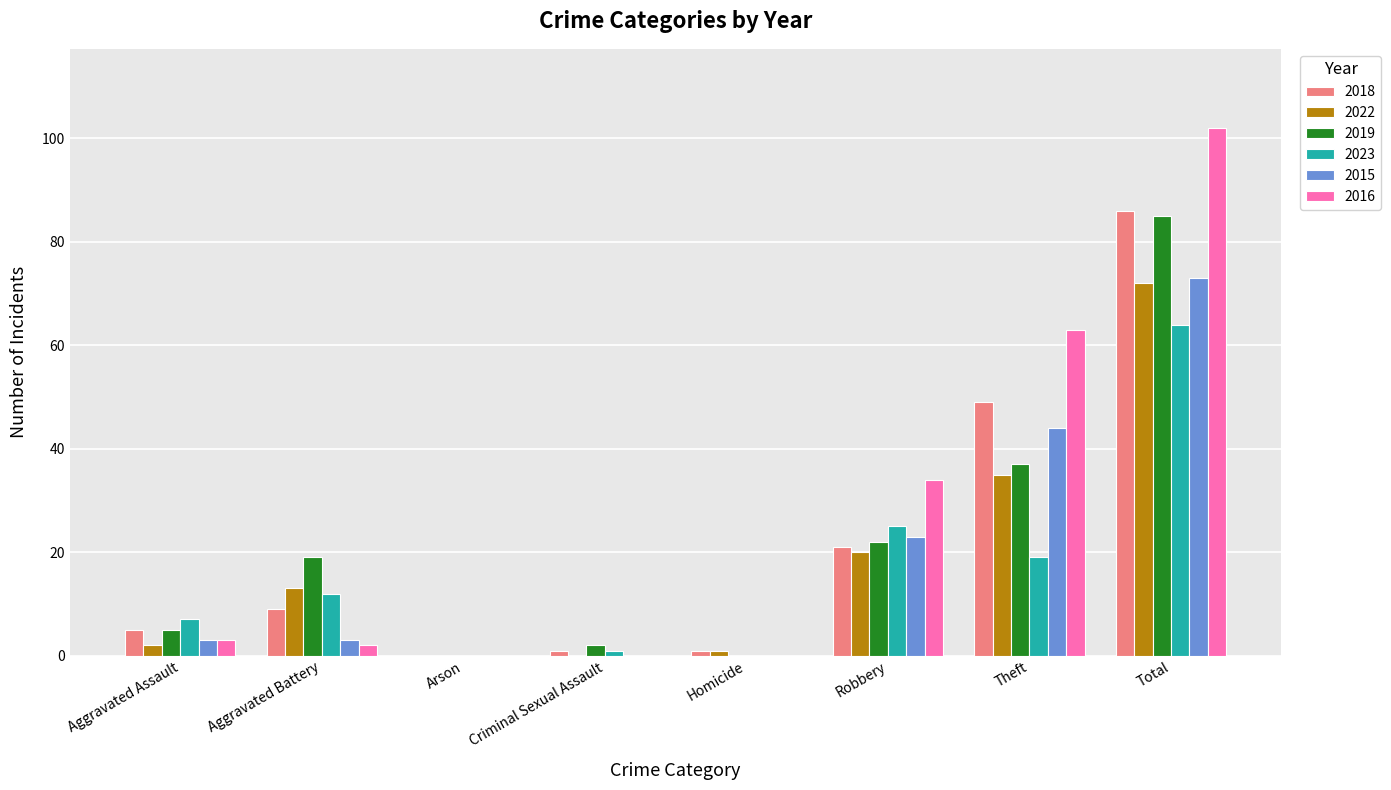

Between Arson and Robbery, which series saw the biggest shift?

2016